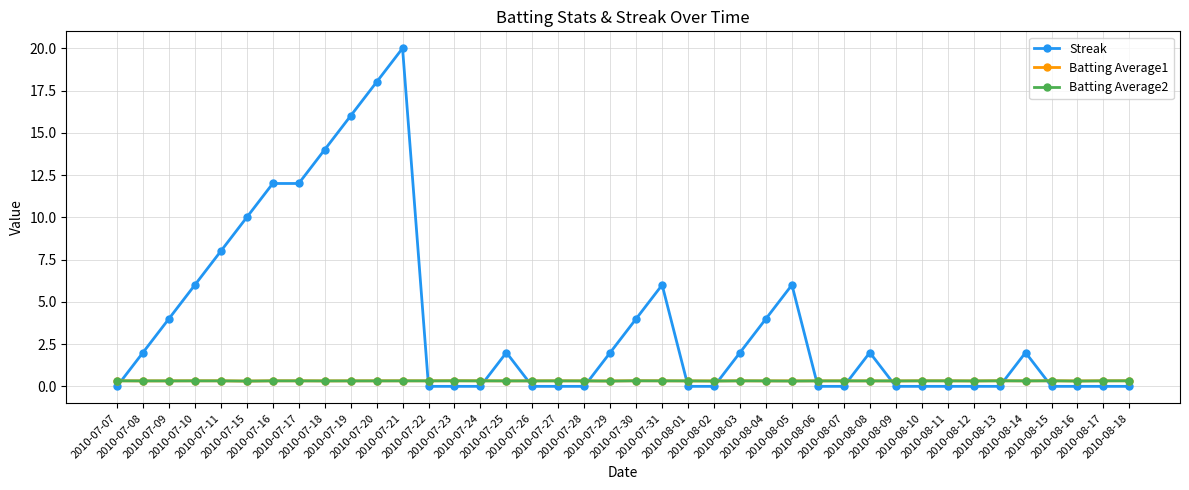

What is the greatest value displayed?

20.0